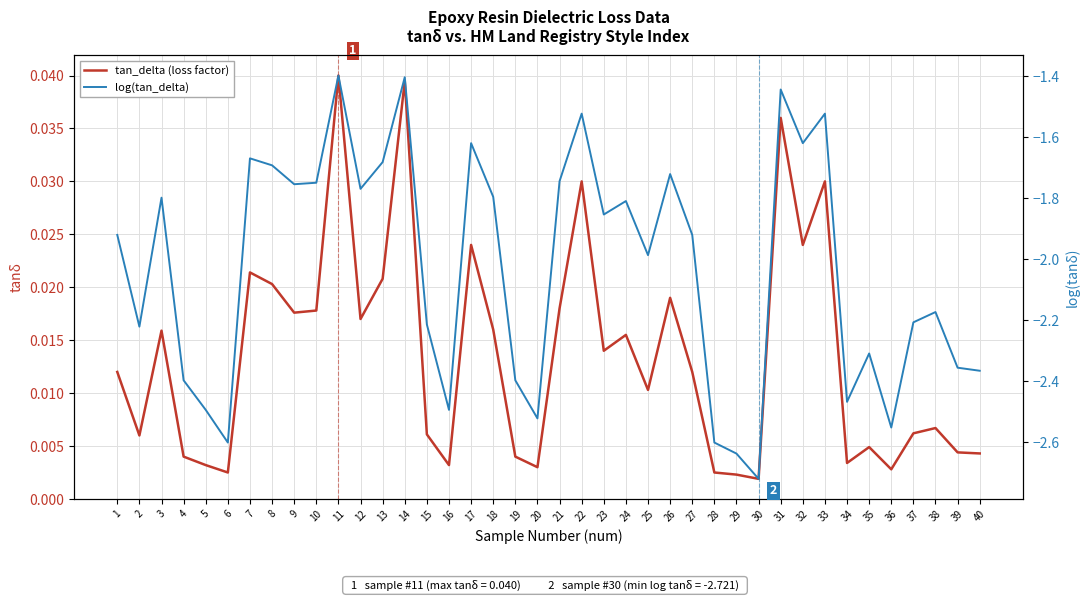

The value of tan_delta (loss factor) at 26 is 0.0. True or false?

False